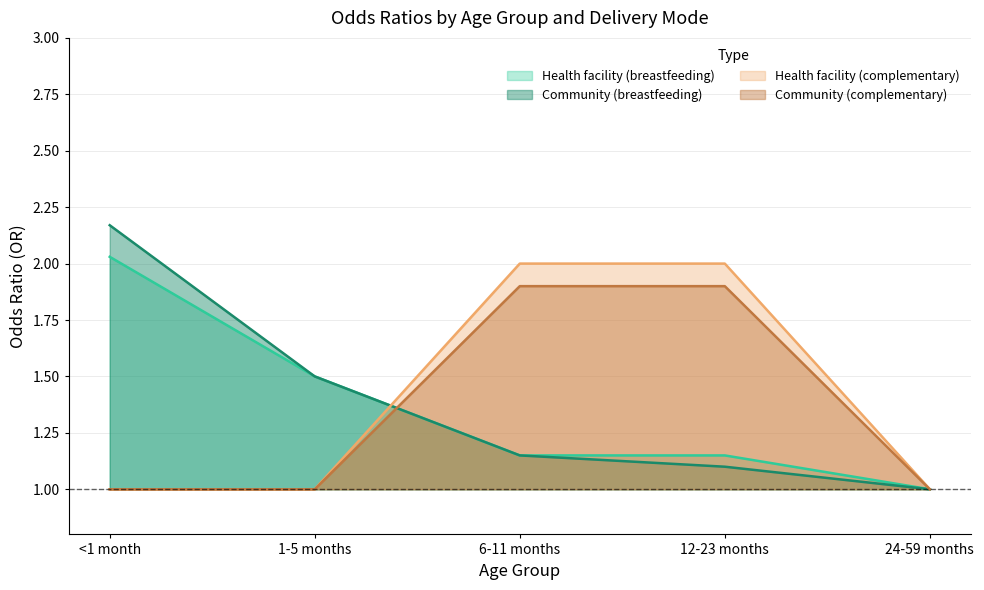

How many times do Community (breastfeeding) and Health facility (complementary) cross each other?

1